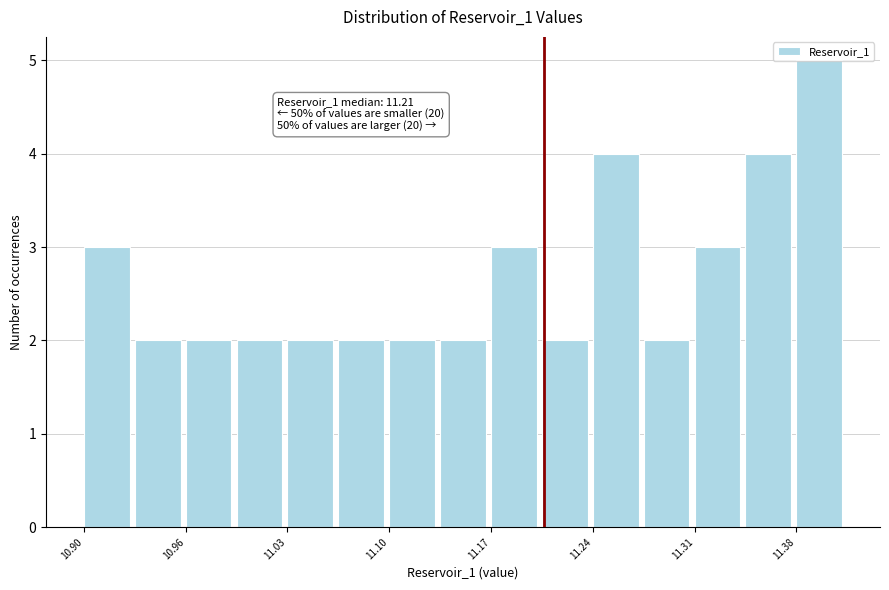

Read against the x-axis, roughly where is the centre of the tallest bar?

11.39